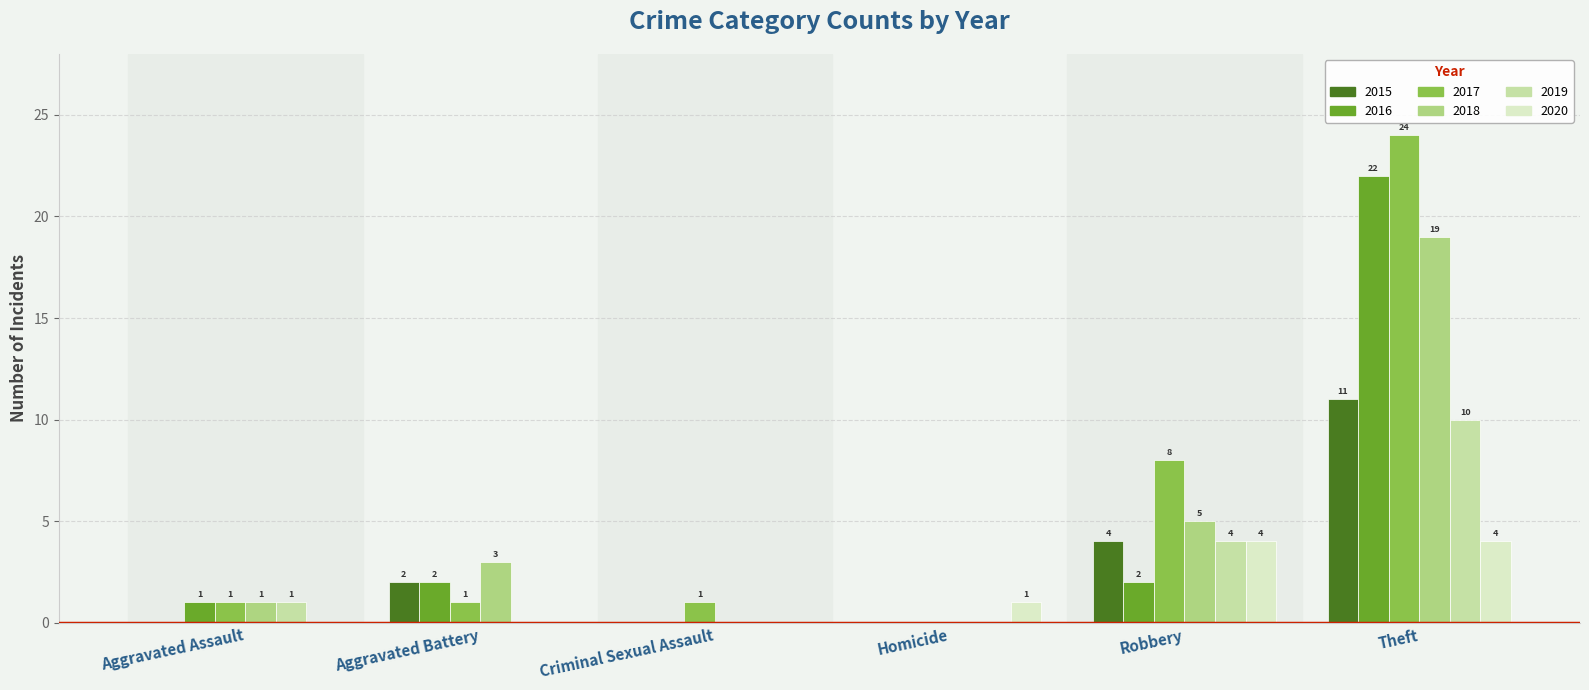

At which category does the chart reach its peak across all series?

Theft